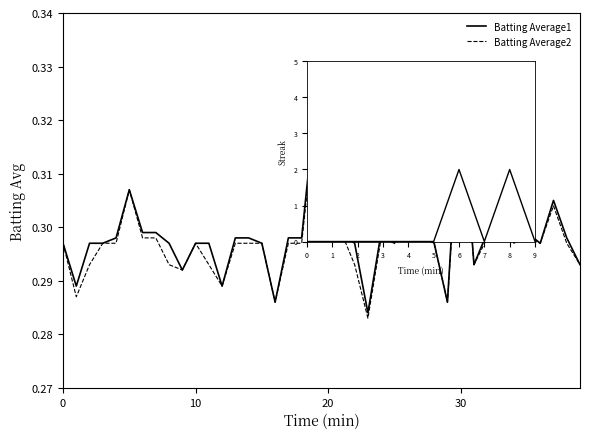

True or false: Batting Average2 has a value of 0.1 at 30.

False